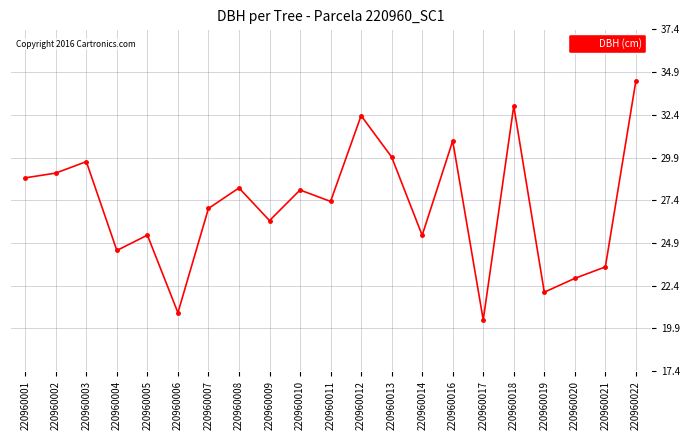

Which label corresponds to the smallest value in the chart?

220960017